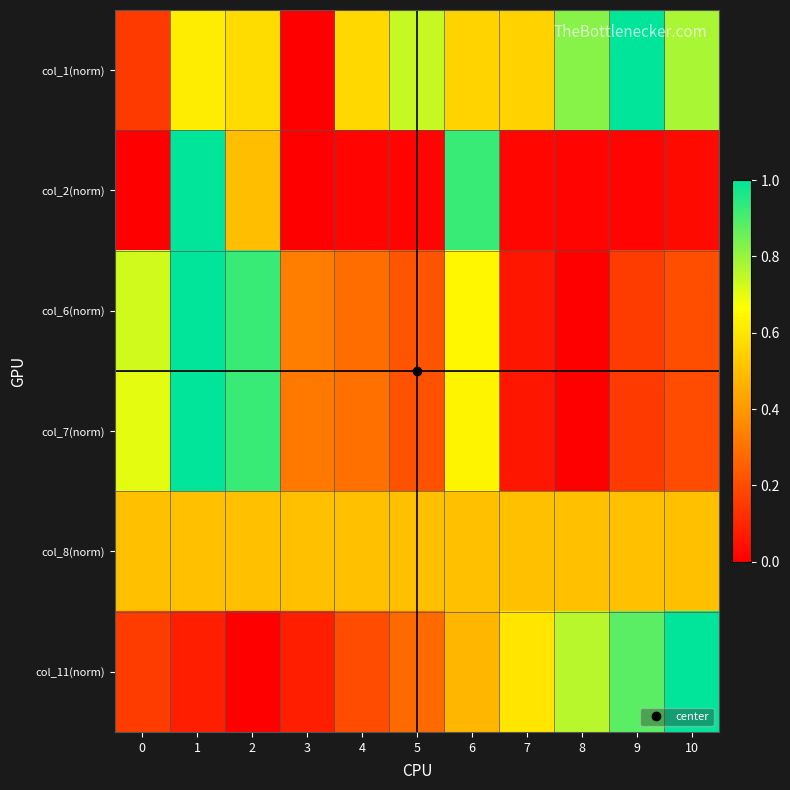

Between 0 and 10, which series saw the biggest shift?

col_11(norm)